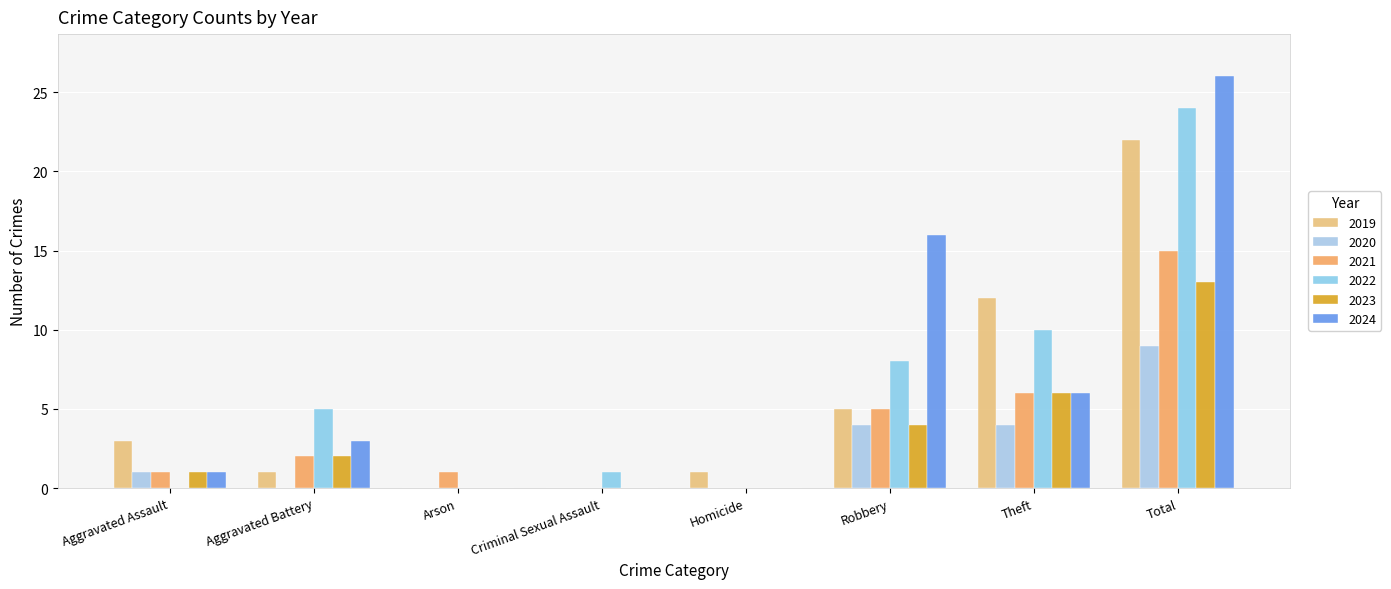

What is the greatest value displayed?

26